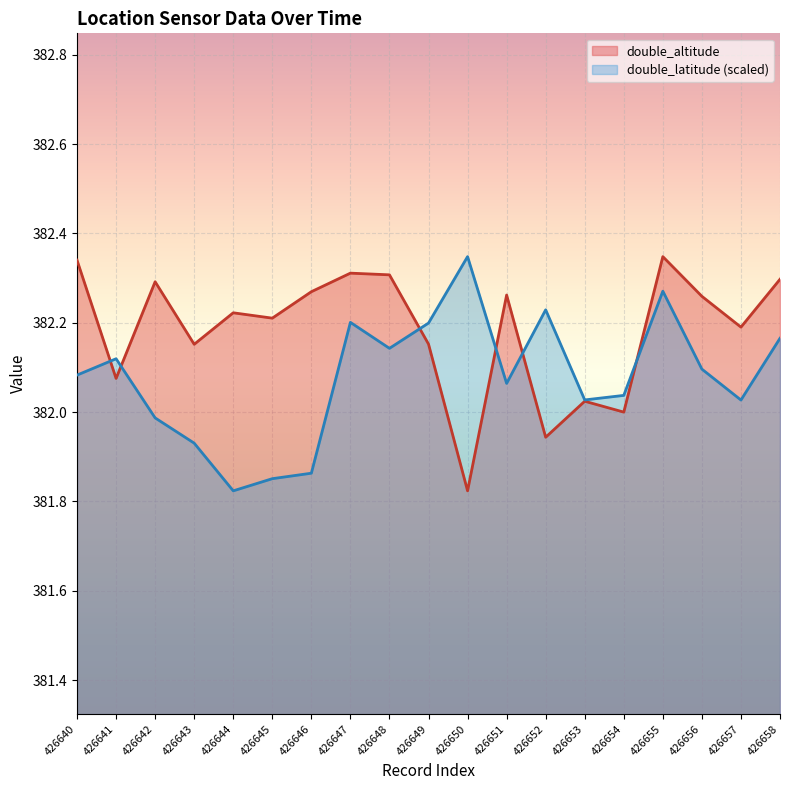

True or false: double_latitude has a value of 381.9 at 426643.

True